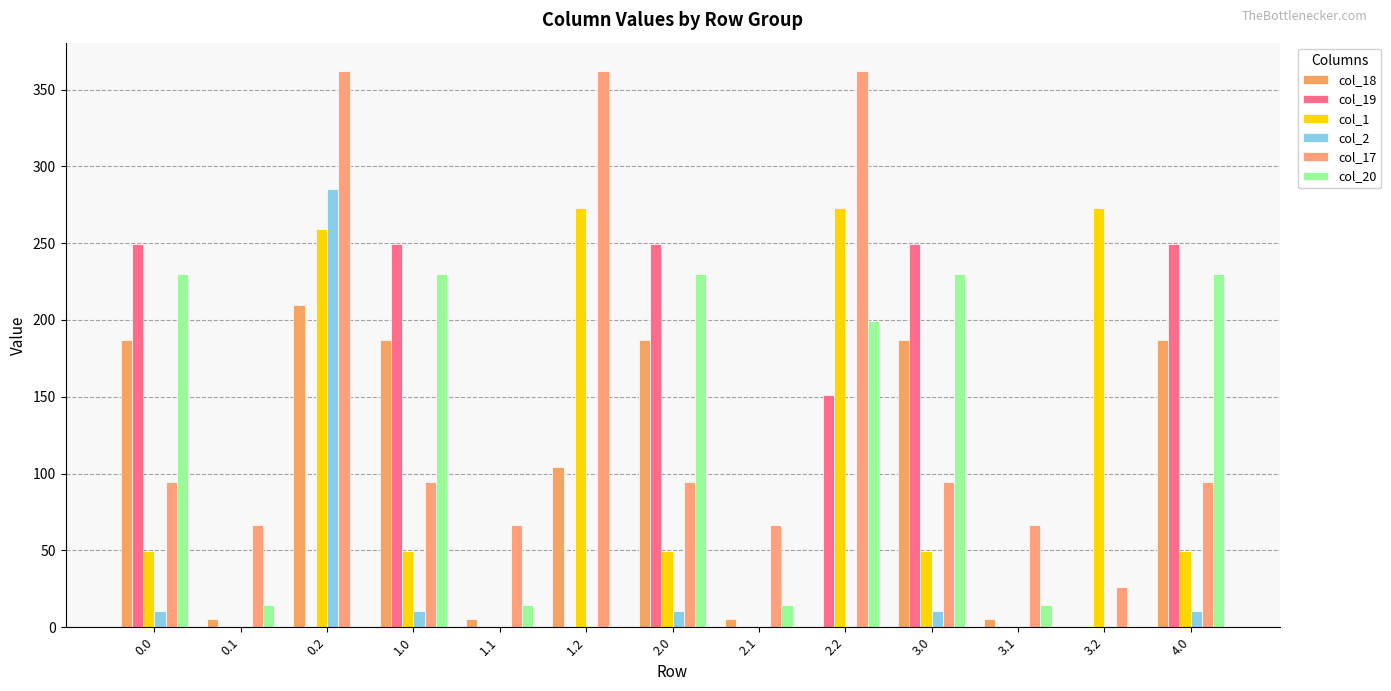

What is the greatest value displayed?

362.4